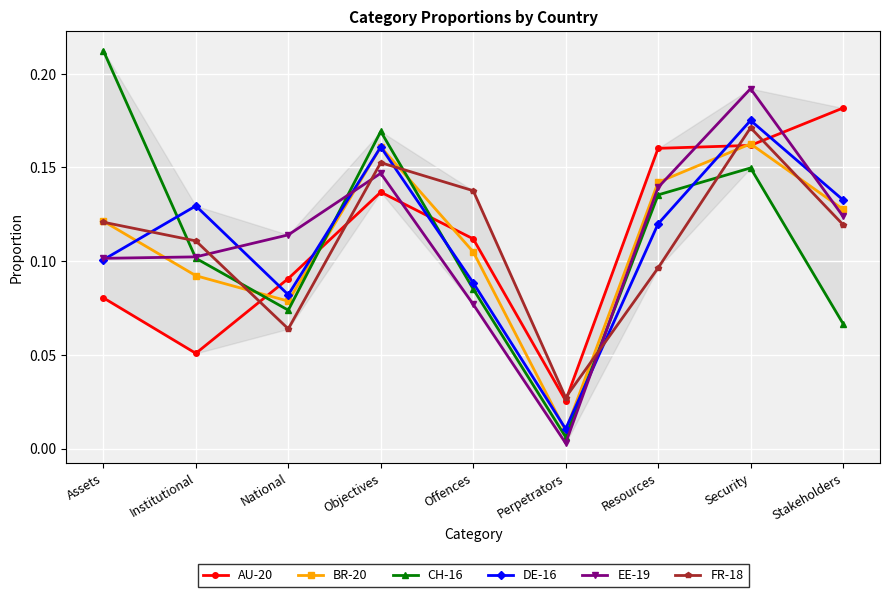

What are all the series names shown in the legend?

AU-20, BR-20, CH-16, DE-16, EE-19, FR-18